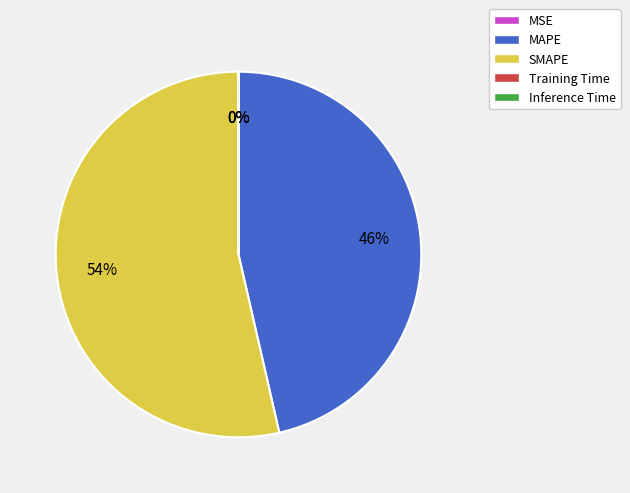

The MAPE slice represents 46% of the pie. True or false?

True